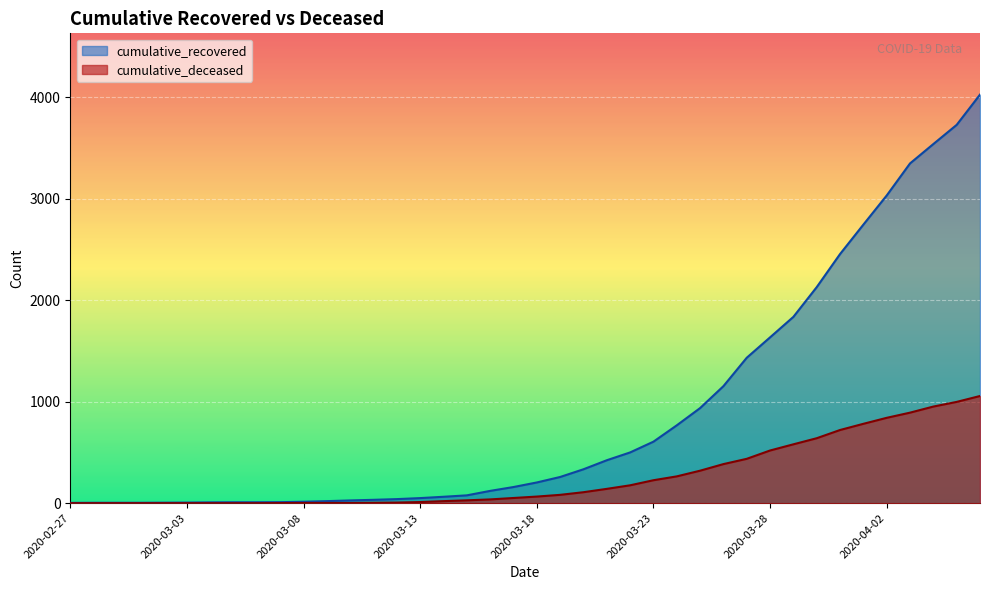

Reading left to right, extract all data points from this chart.

cumulative_recovered: 2020-02-27=3	2020-02-28=4	2020-02-29=4	2020-03-01=4	2020-03-02=5	2020-03-03=6	2020-03-04=8	2020-03-05=9	2020-03-06=9	2020-03-07=10	2020-03-08=14	2020-03-09=20	2020-03-10=27	2020-03-11=33	2020-03-12=40	2020-03-13=50	2020-03-14=63	2020-03-15=77	2020-03-16=121	2020-03-17=159	2020-03-18=204	2020-03-19=258	2020-03-20=334	2020-03-21=423	2020-03-22=500	2020-03-23=606	2020-03-24=767	2020-03-25=937	2020-03-26=1153	2020-03-27=1433	2020-03-28=1634	2020-03-29=1836	2020-03-30=2129	2020-03-31=2455	2020-04-01=2745	2020-04-02=3032	2020-04-03=3348	2020-04-04=3539	2020-04-05=3728	2020-04-06=4026
cumulative_deceased: 2020-02-27=0	2020-02-28=0	2020-02-29=0	2020-03-01=0	2020-03-02=0	2020-03-03=0	2020-03-04=0	2020-03-05=0	2020-03-06=0	2020-03-07=1	2020-03-08=2	2020-03-09=2	2020-03-10=2	2020-03-11=4	2020-03-12=6	2020-03-13=11	2020-03-14=20	2020-03-15=28	2020-03-16=37	2020-03-17=51	2020-03-18=65	2020-03-19=82	2020-03-20=108	2020-03-21=141	2020-03-22=176	2020-03-23=226	2020-03-24=264	2020-03-25=320	2020-03-26=385	2020-03-27=437	2020-03-28=519	2020-03-29=580	2020-03-30=640	2020-03-31=721	2020-04-01=782	2020-04-02=841	2020-04-03=892	2020-04-04=952	2020-04-05=998	2020-04-06=1056